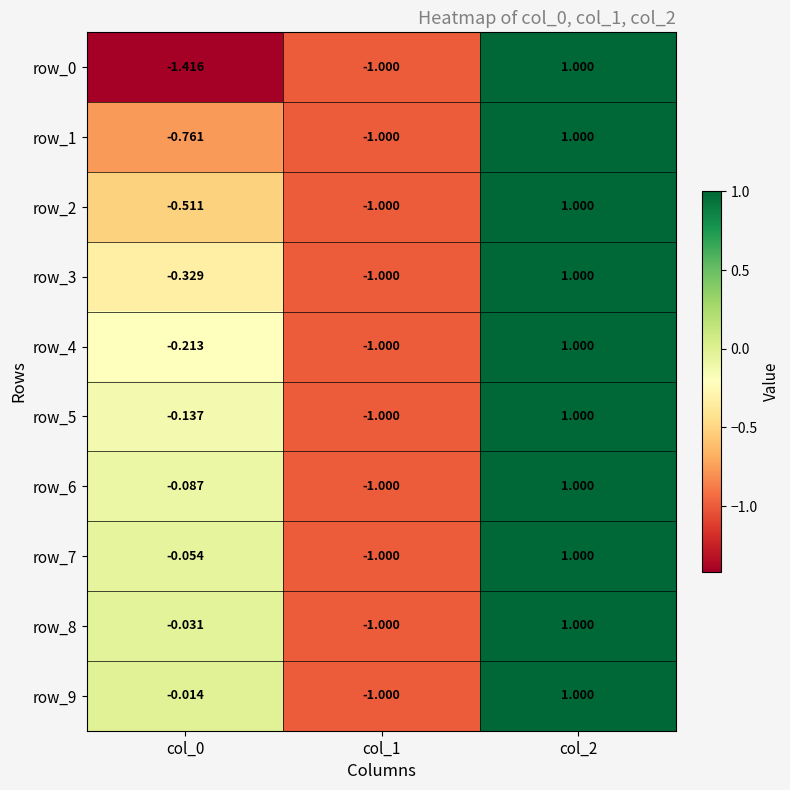

How many values in the row_8 series exceed 0?

1